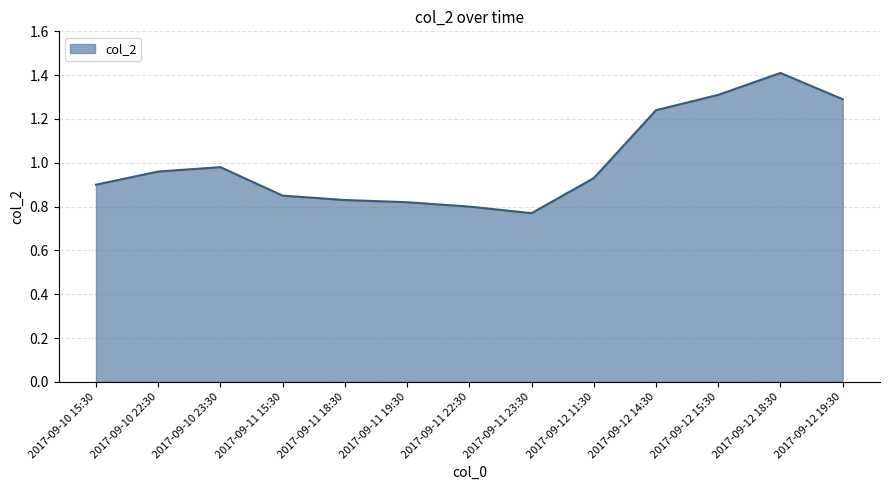

What is the difference between the values at 2017-09-12 19:30 and 2017-09-11 22:30?

0.5